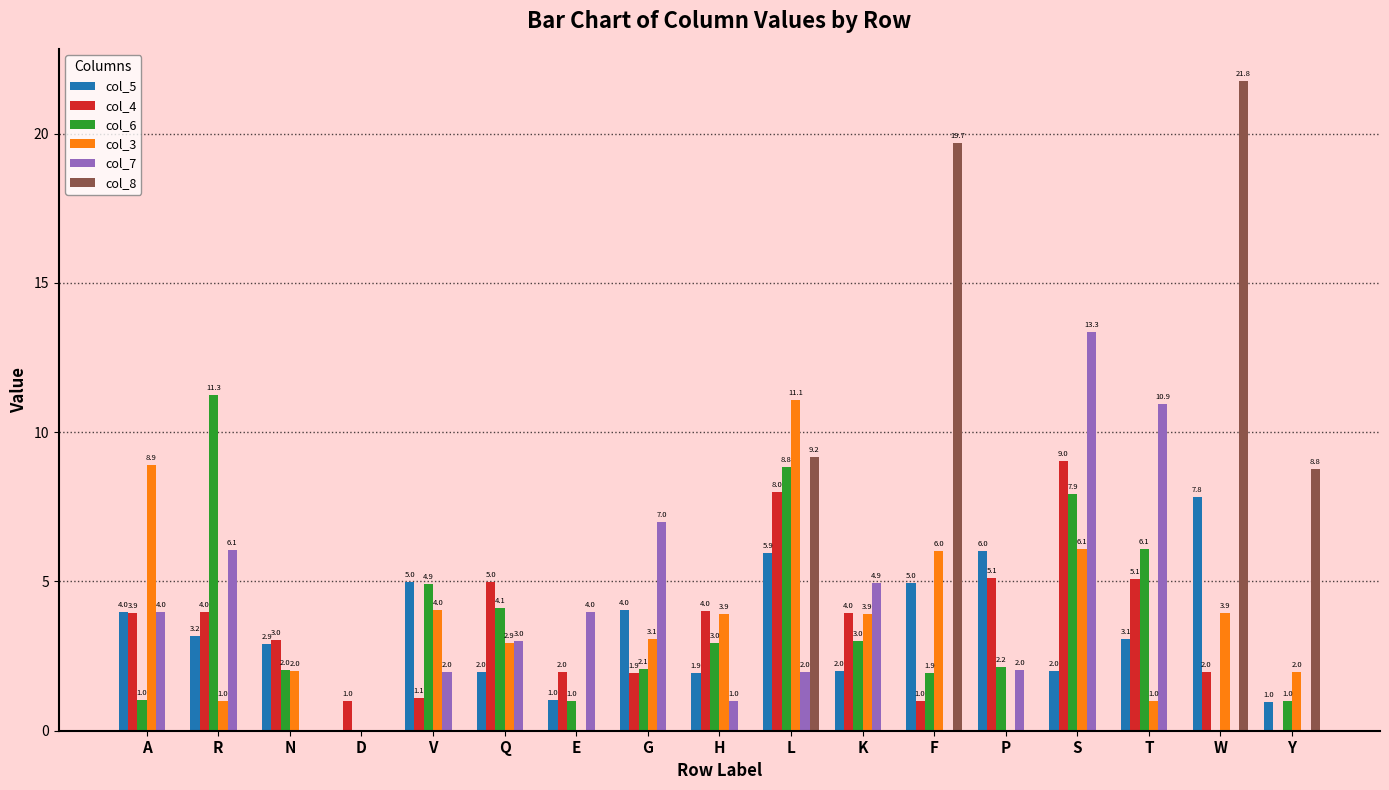

Which series has the largest total across all categories?

col_6